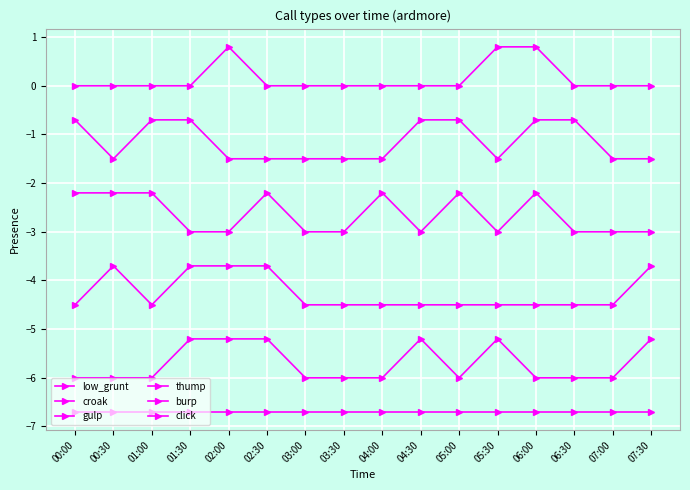

What is the smallest value displayed?

-6.7